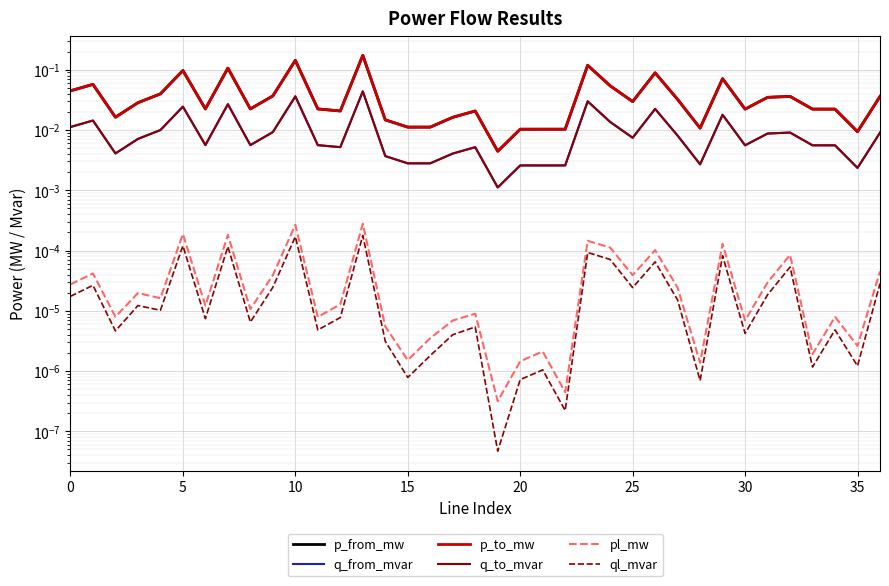

How many lines are shown in the chart?

6